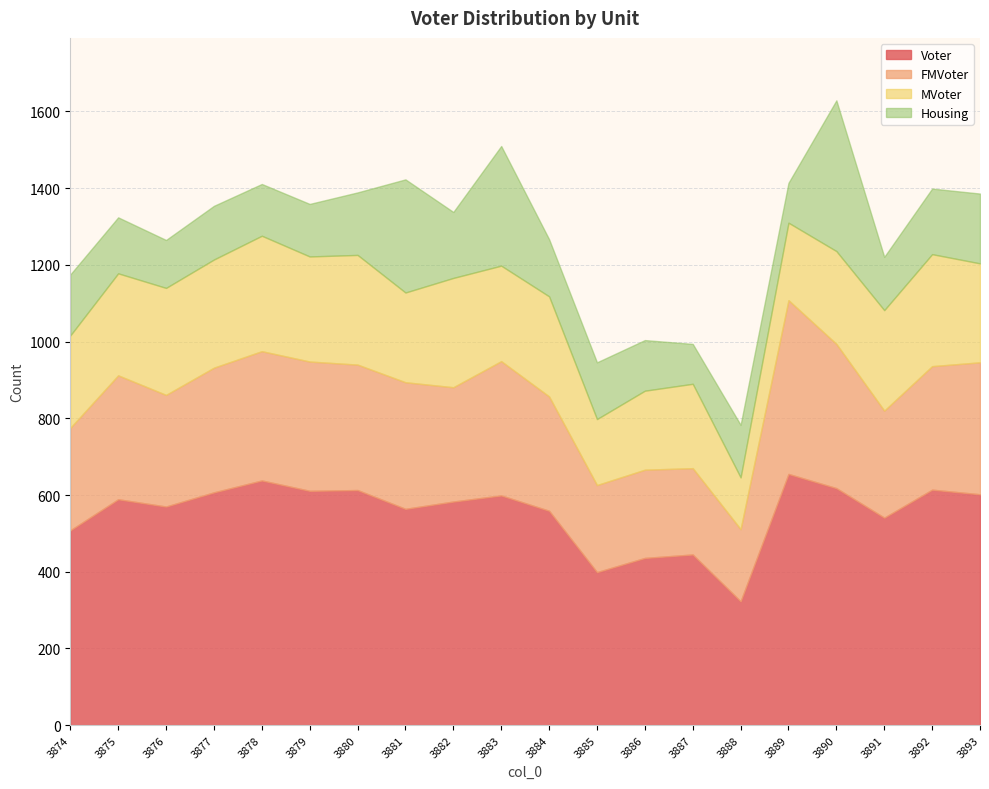

How many interior local valleys does the Housing series have?

6